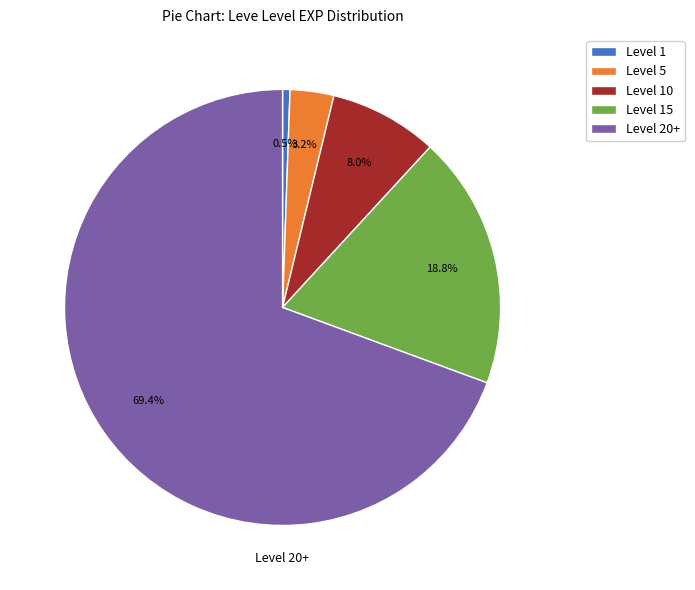

Which has a higher value, Level 1 or Level 15?

Level 15